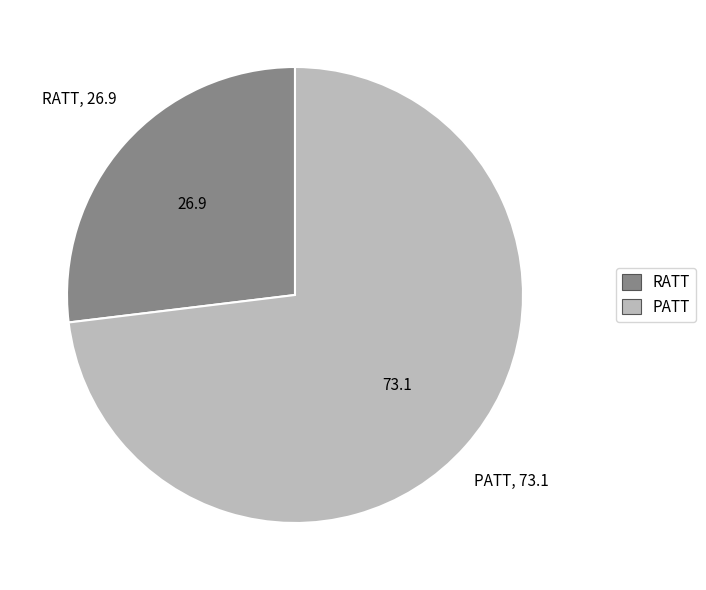

Rank the categories by value from lowest to highest.

RATT, PATT